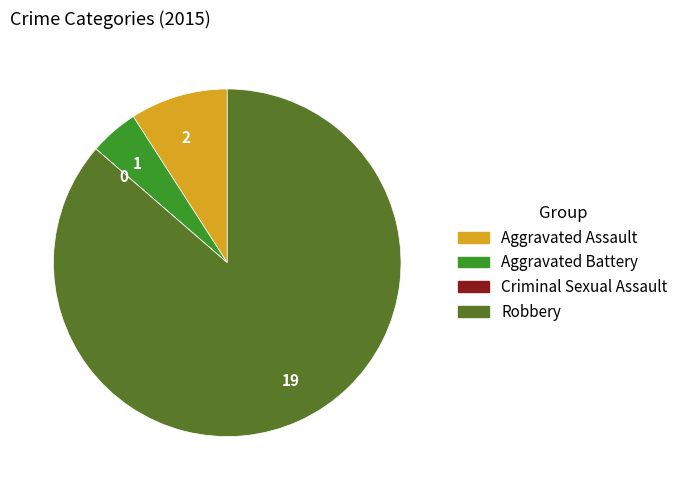

Is it true that Aggravated Assault is 18% of the pie?

False